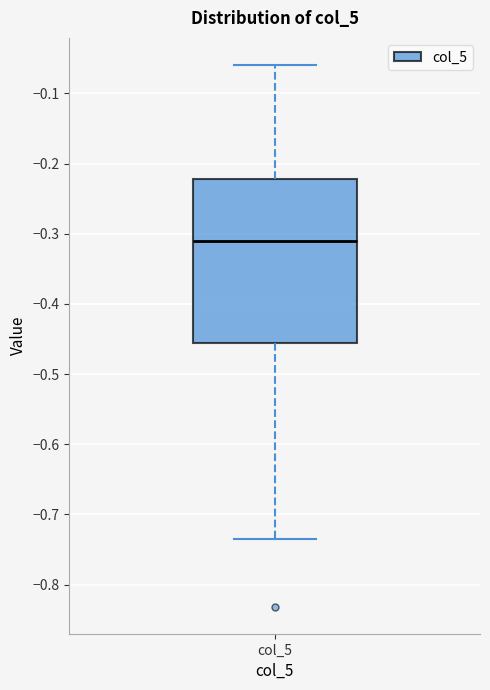

Transcribe this box plot: give where the median line is, the range the box spans, and where the two whiskers end, as read against the y-axis. The values are not printed on the chart, so give them approximately, as read against the axis.

median -0.31, box -0.46 to -0.22, whiskers -0.73 to -0.06